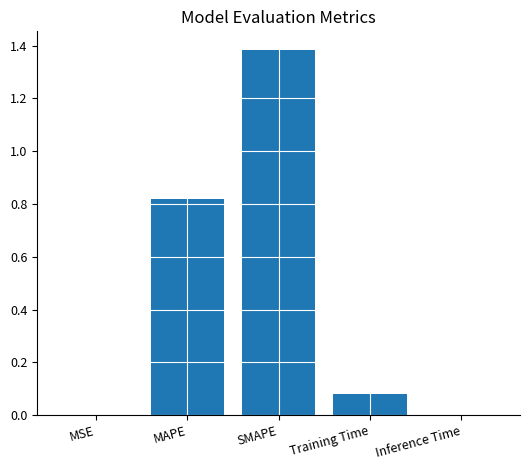

What is the sum of all values?

2.3